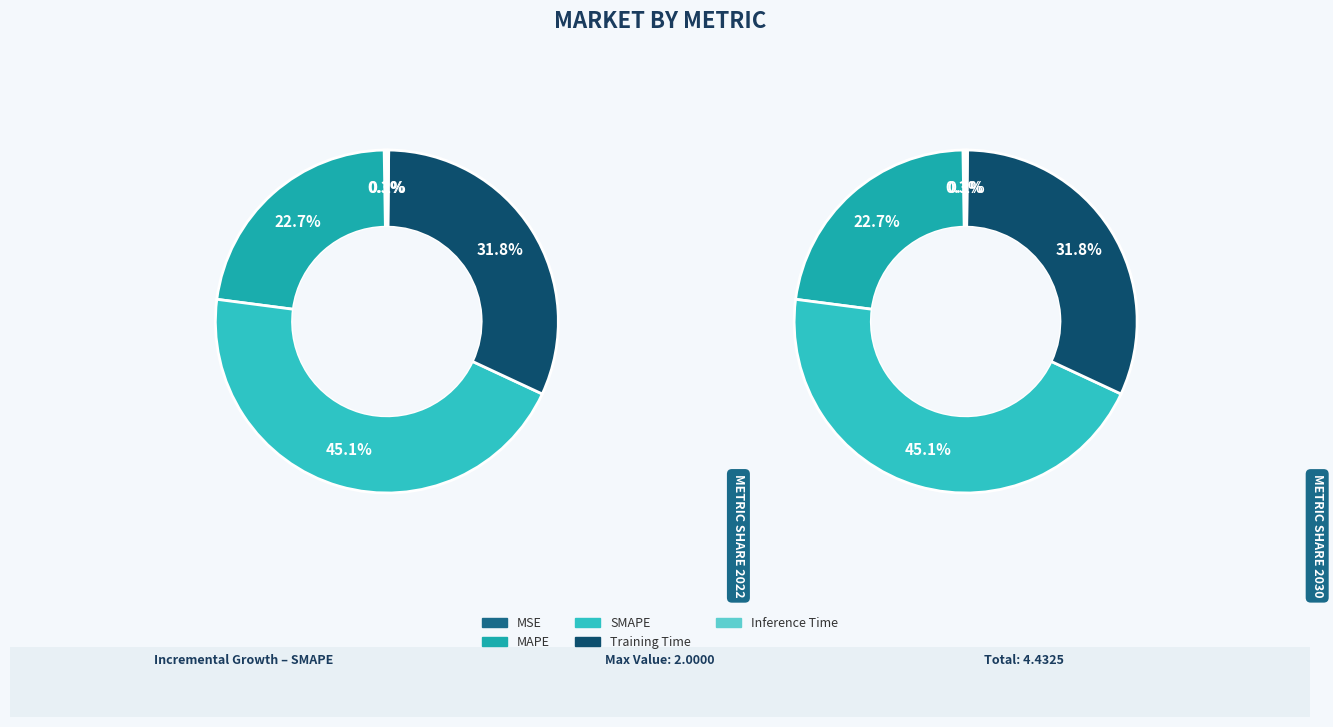

To the nearest percent, what percentage of the pie is MAPE?

23%